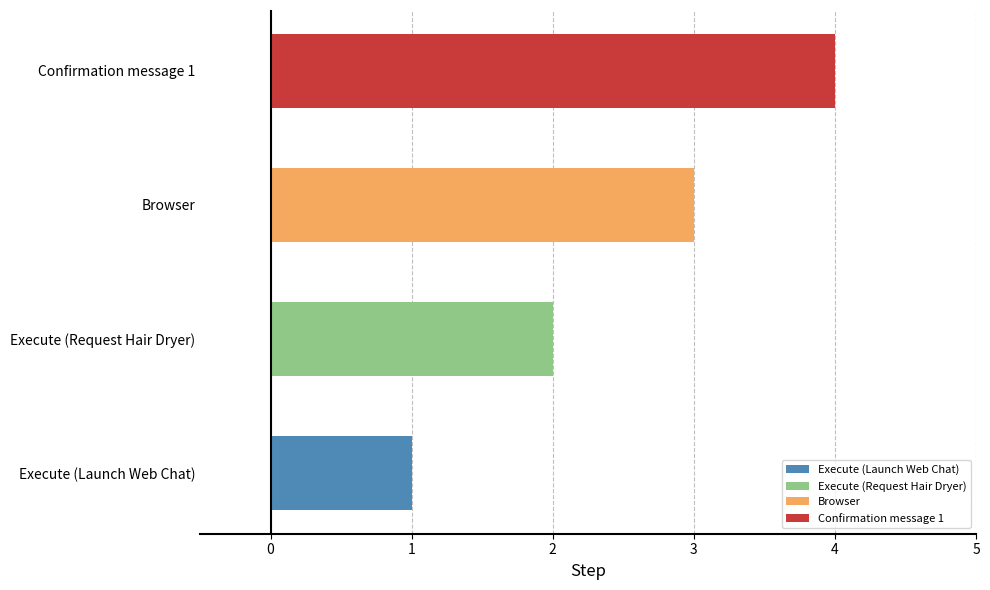

Count the number of categories in the chart.

4